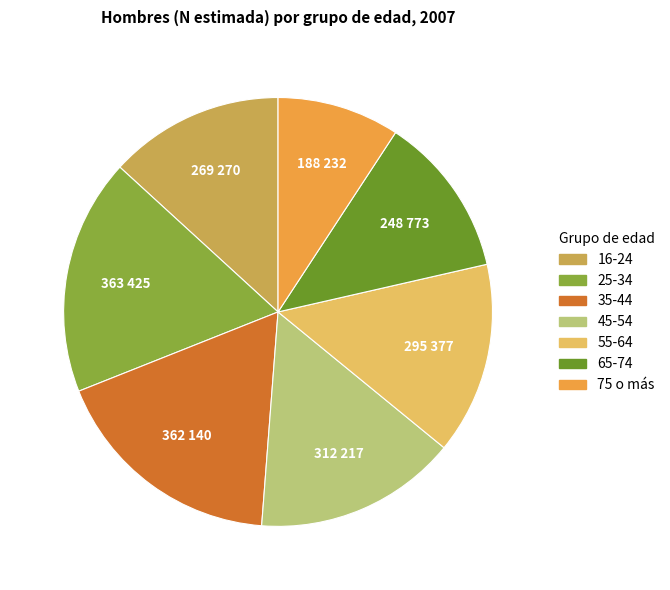

Is the sum of 75 o más and 35-44 greater than half?

No